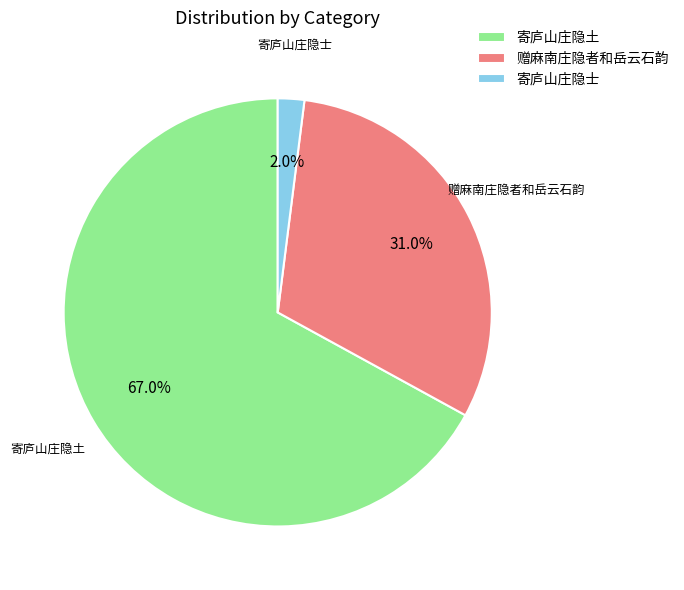

What portion of the pie excludes 赠麻南庄隐者和岳云石韵?

69.0%